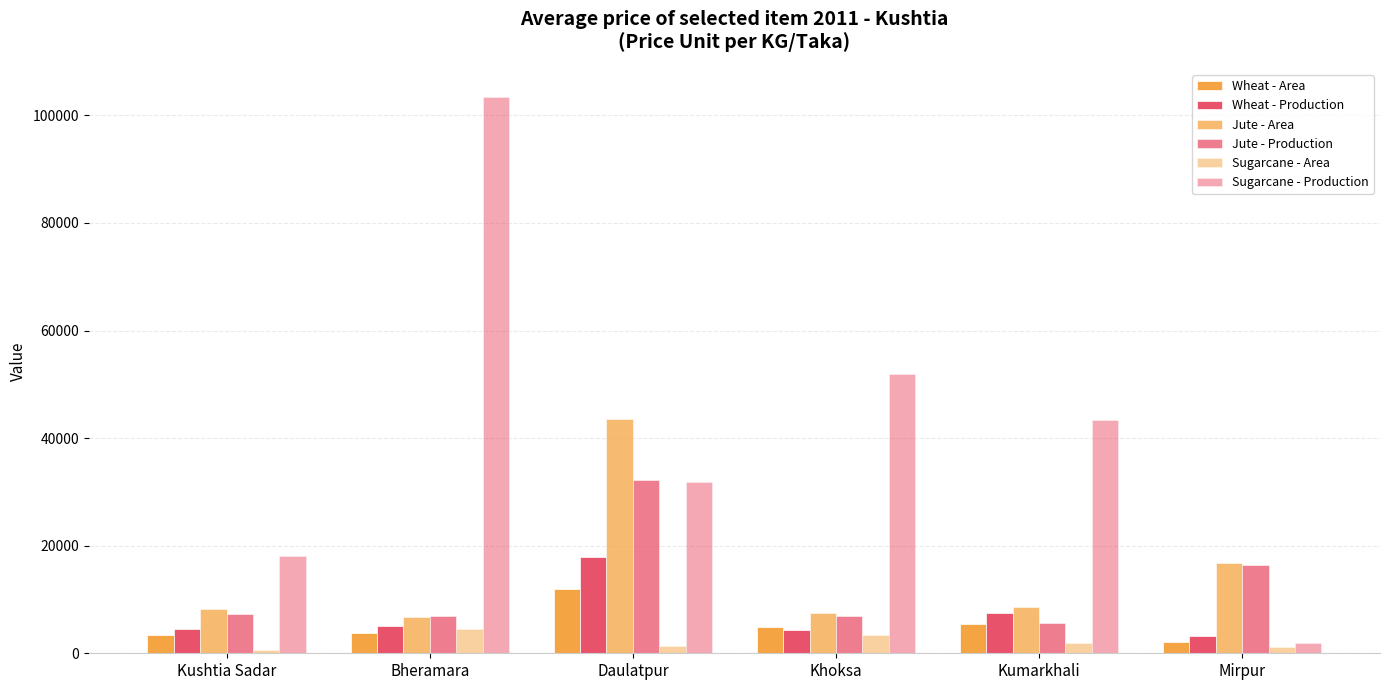

How many values in the Jute - Production series are below 7348?

3